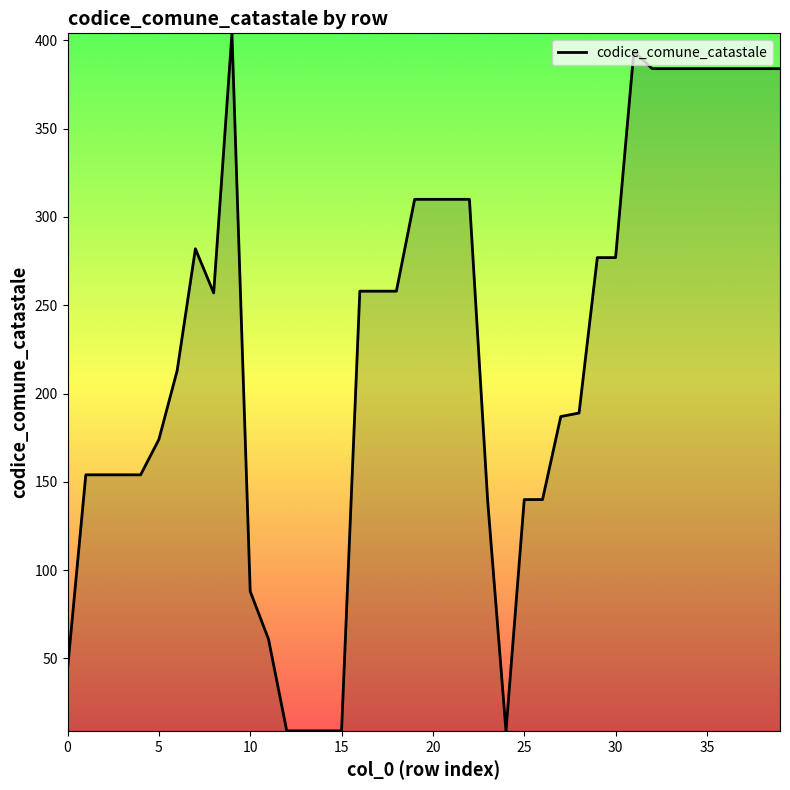

What is the minimum value shown in the chart?

9